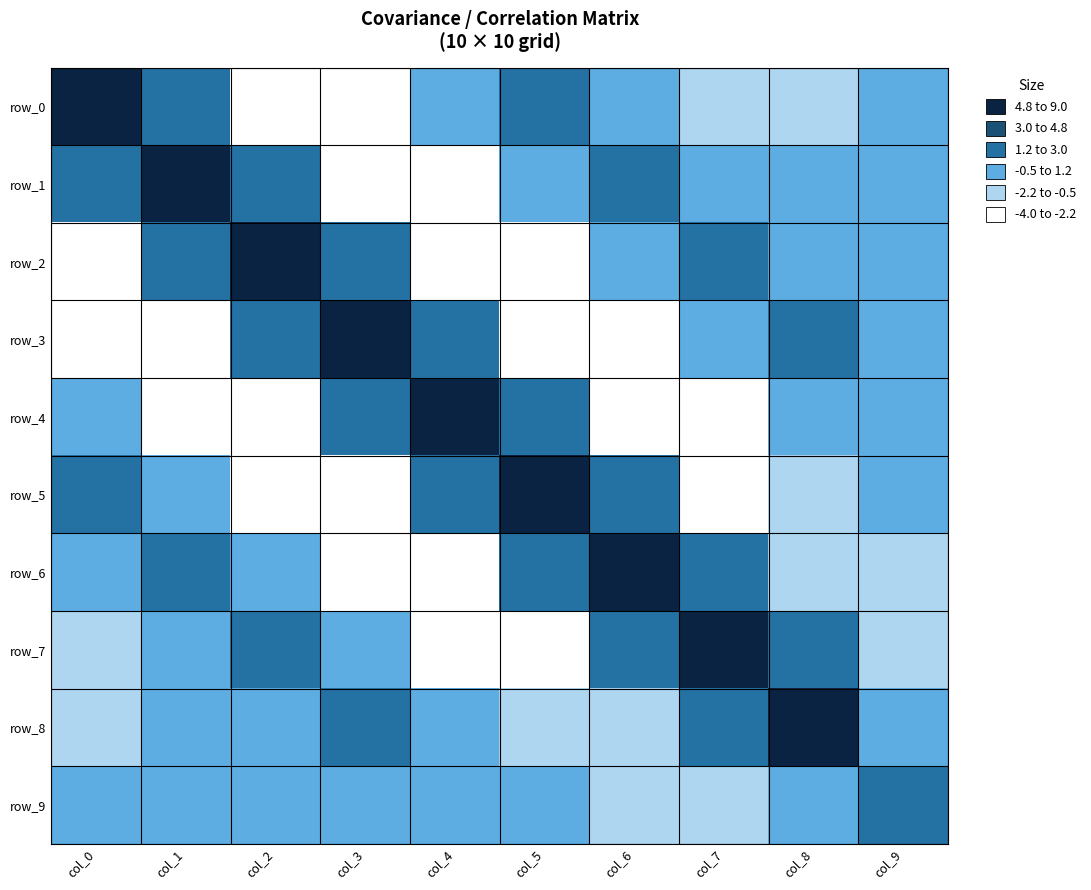

What is the total value across all series at col_7?

6.0